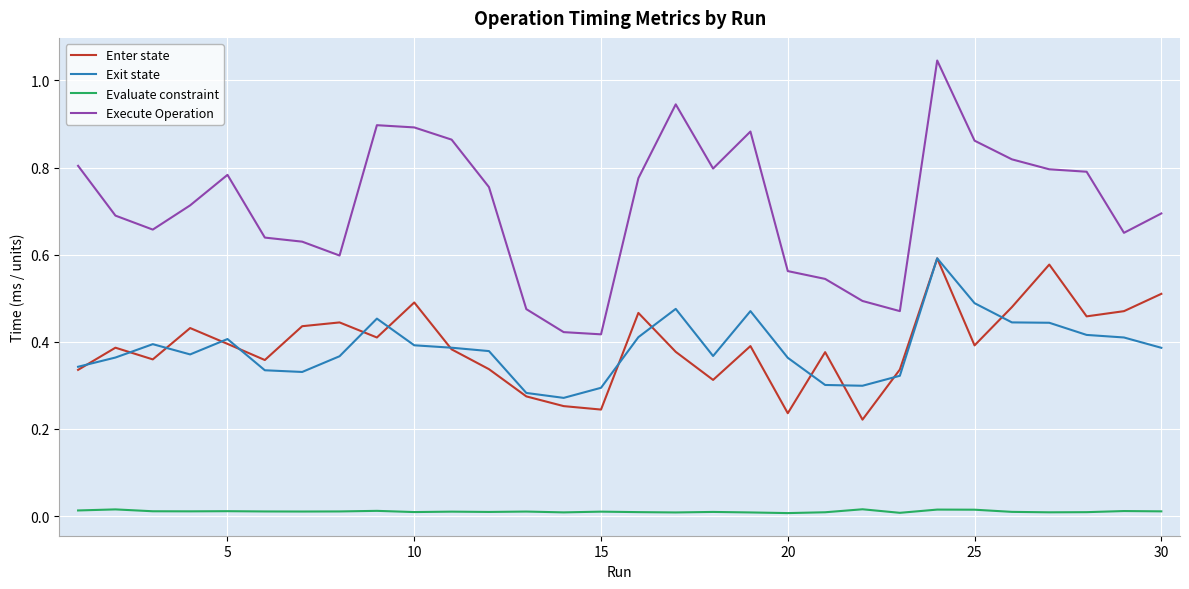

Which series has the widest spread of values?

Execute Operation